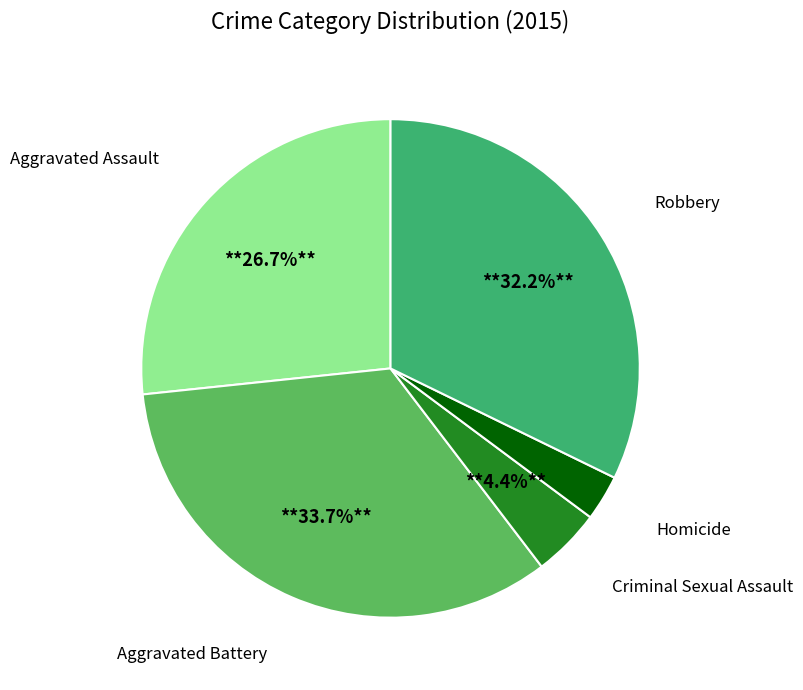

What is the smallest slice in the pie chart?

Homicide